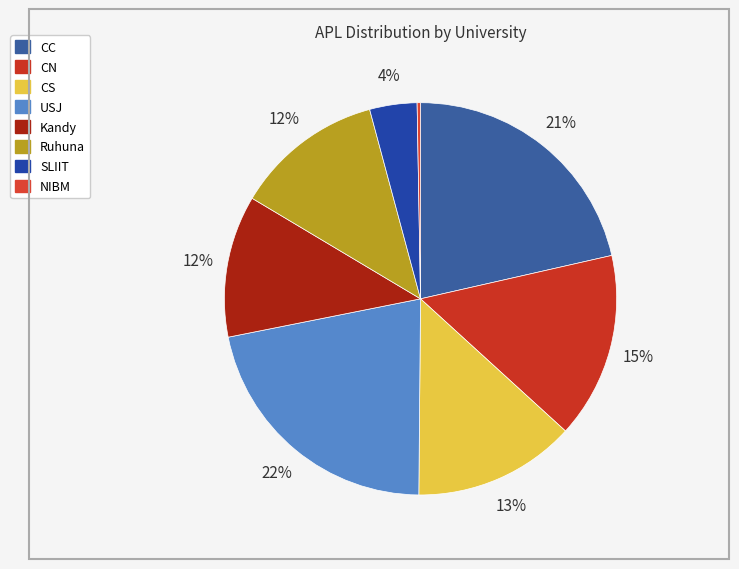

To the nearest percent, what percentage of the pie is Ruhuna?

12%